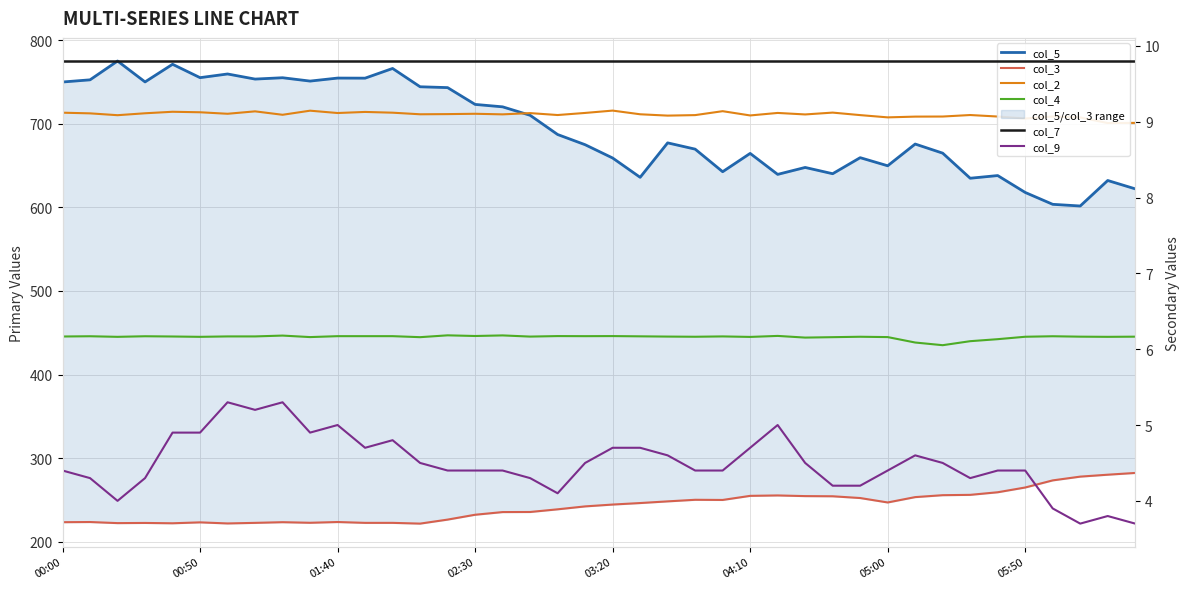

In col_2, how many points are lower than both neighbors (excluding endpoints)?

13